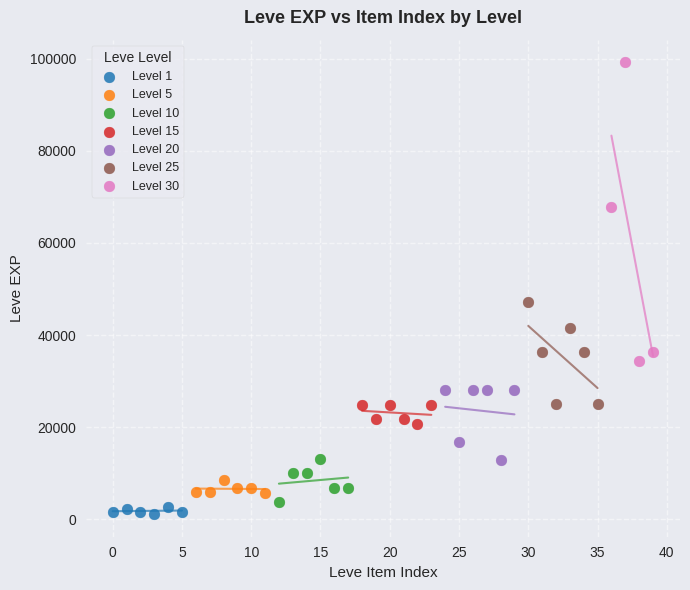

Which series reaches the maximum Y coordinate?

Level 30